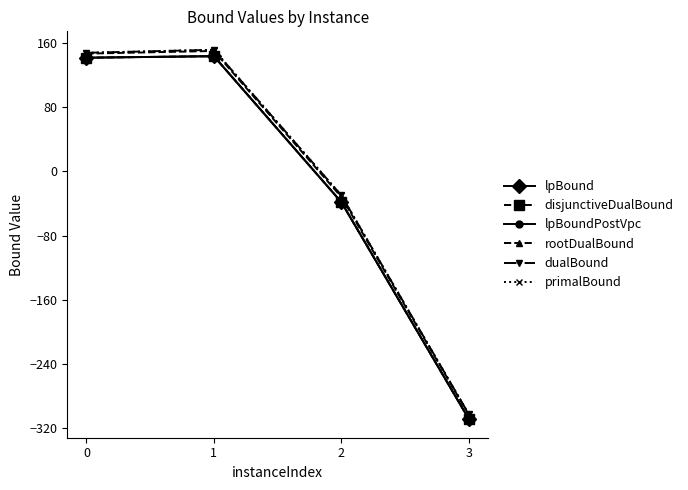

Does the chart have visible grid lines?

No